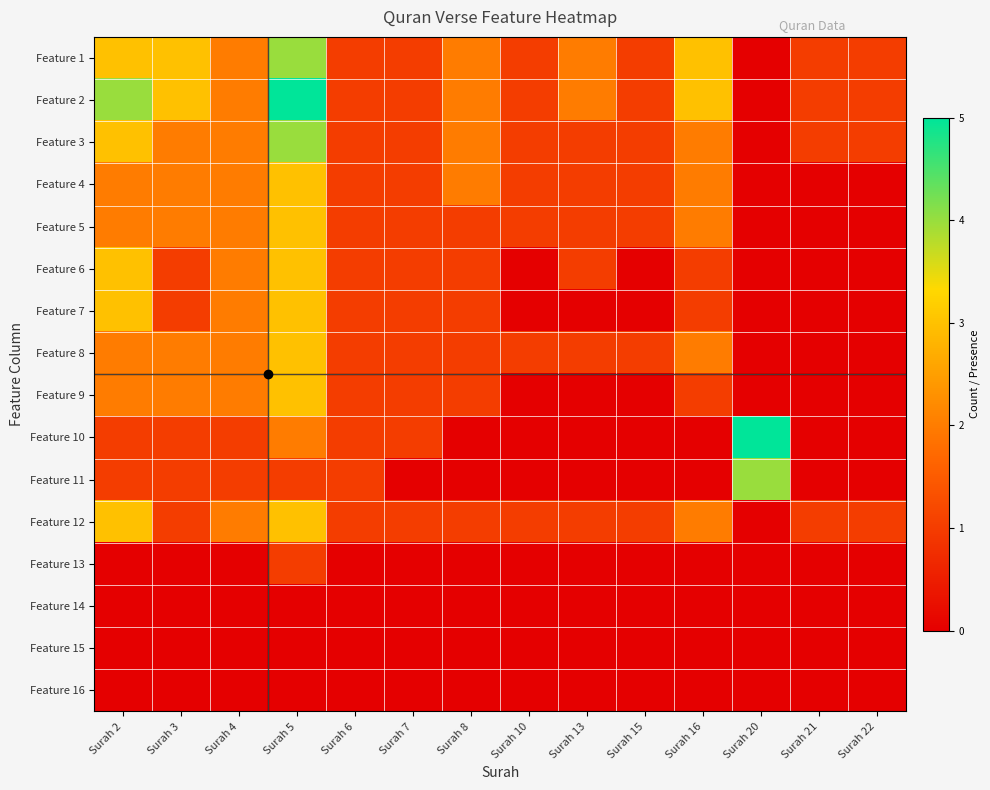

Which label corresponds to the smallest value in the chart?

Surah 20